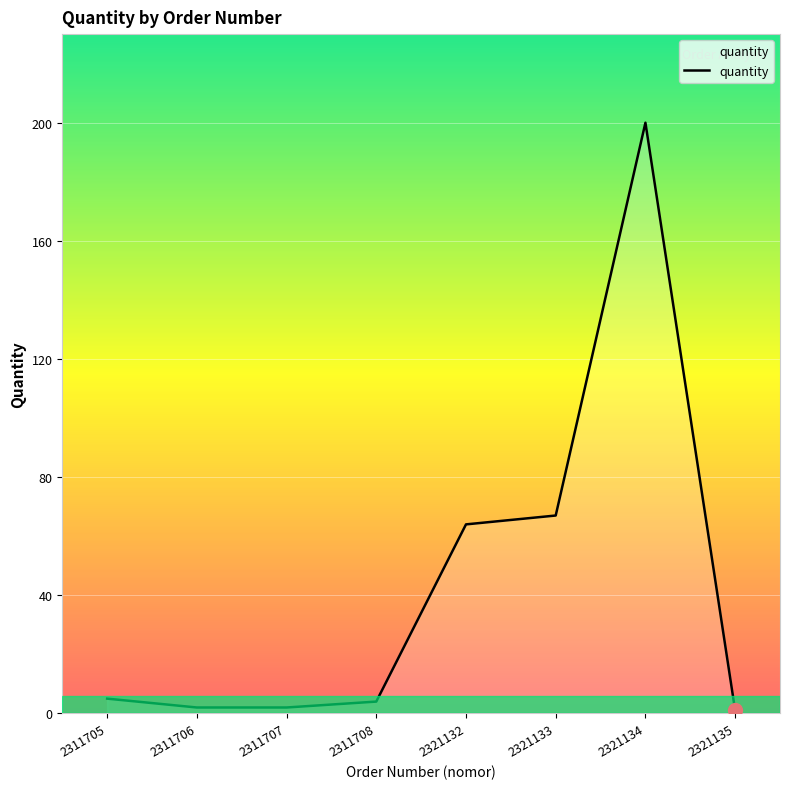

Which label corresponds to the largest value in the chart?

2321134